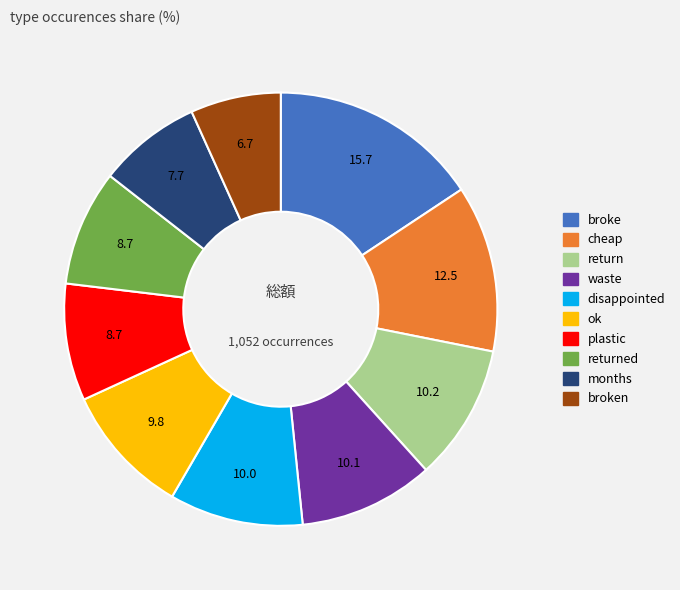

Is there any slice that represents more than half of the pie?

No